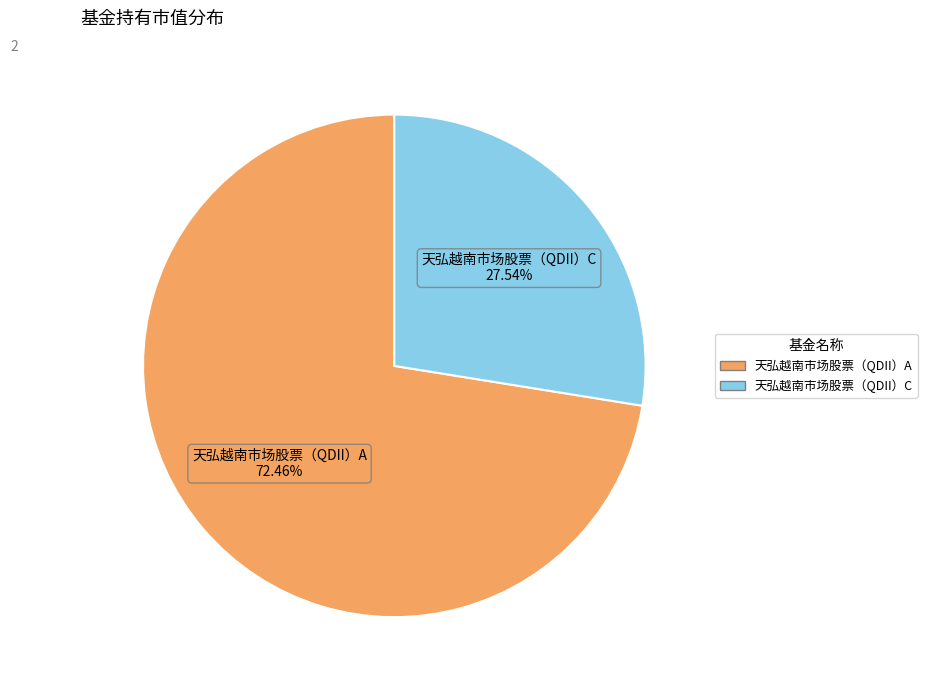

Which category accounts for the majority?

天弘越南市场股票（QDII）A